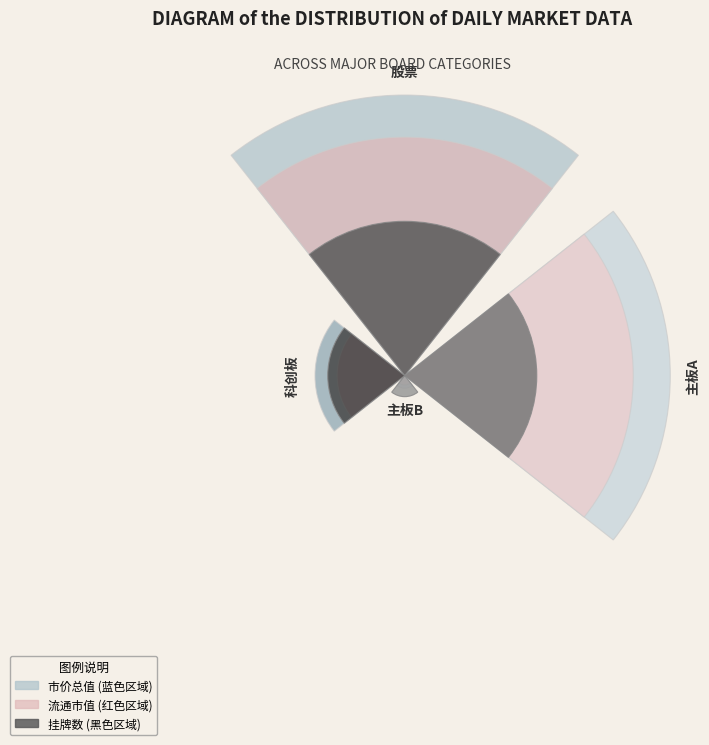

Does any single category account for the majority?

No